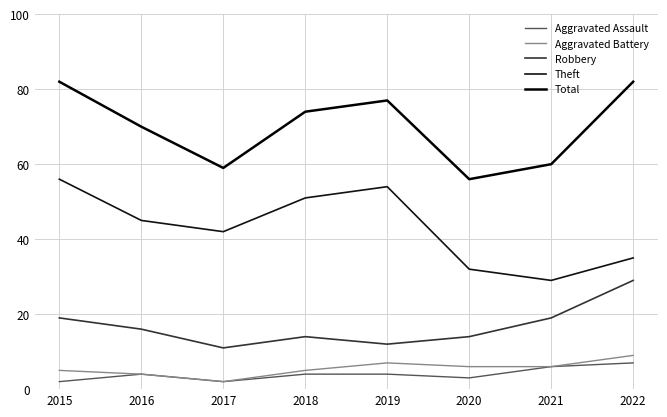

Reading right to left, list all the values displayed in this chart.

Aggravated Assault: 2022=7	2021=6	2020=3	2019=4	2018=4	2017=2	2016=4	2015=2
Aggravated Battery: 2022=9	2021=6	2020=6	2019=7	2018=5	2017=2	2016=4	2015=5
Robbery: 2022=29	2021=19	2020=14	2019=12	2018=14	2017=11	2016=16	2015=19
Theft: 2022=35	2021=29	2020=32	2019=54	2018=51	2017=42	2016=45	2015=56
Total: 2022=82	2021=60	2020=56	2019=77	2018=74	2017=59	2016=70	2015=82